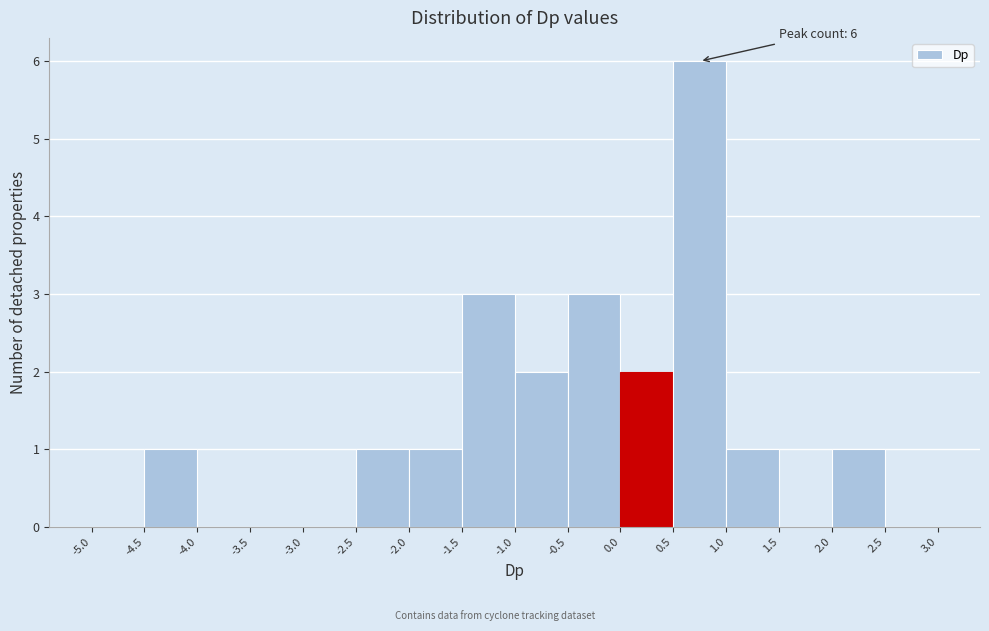

Which range on the x-axis has the tallest bar?

0.5 to 1.0